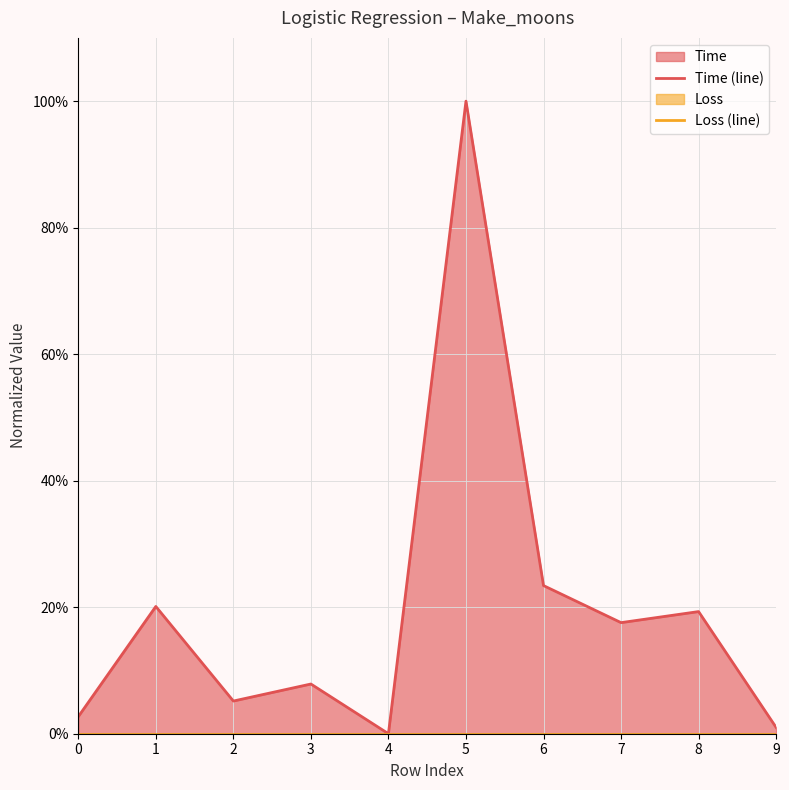

Rank the series at 3 from lowest to highest value.

Loss (line), Time (line)